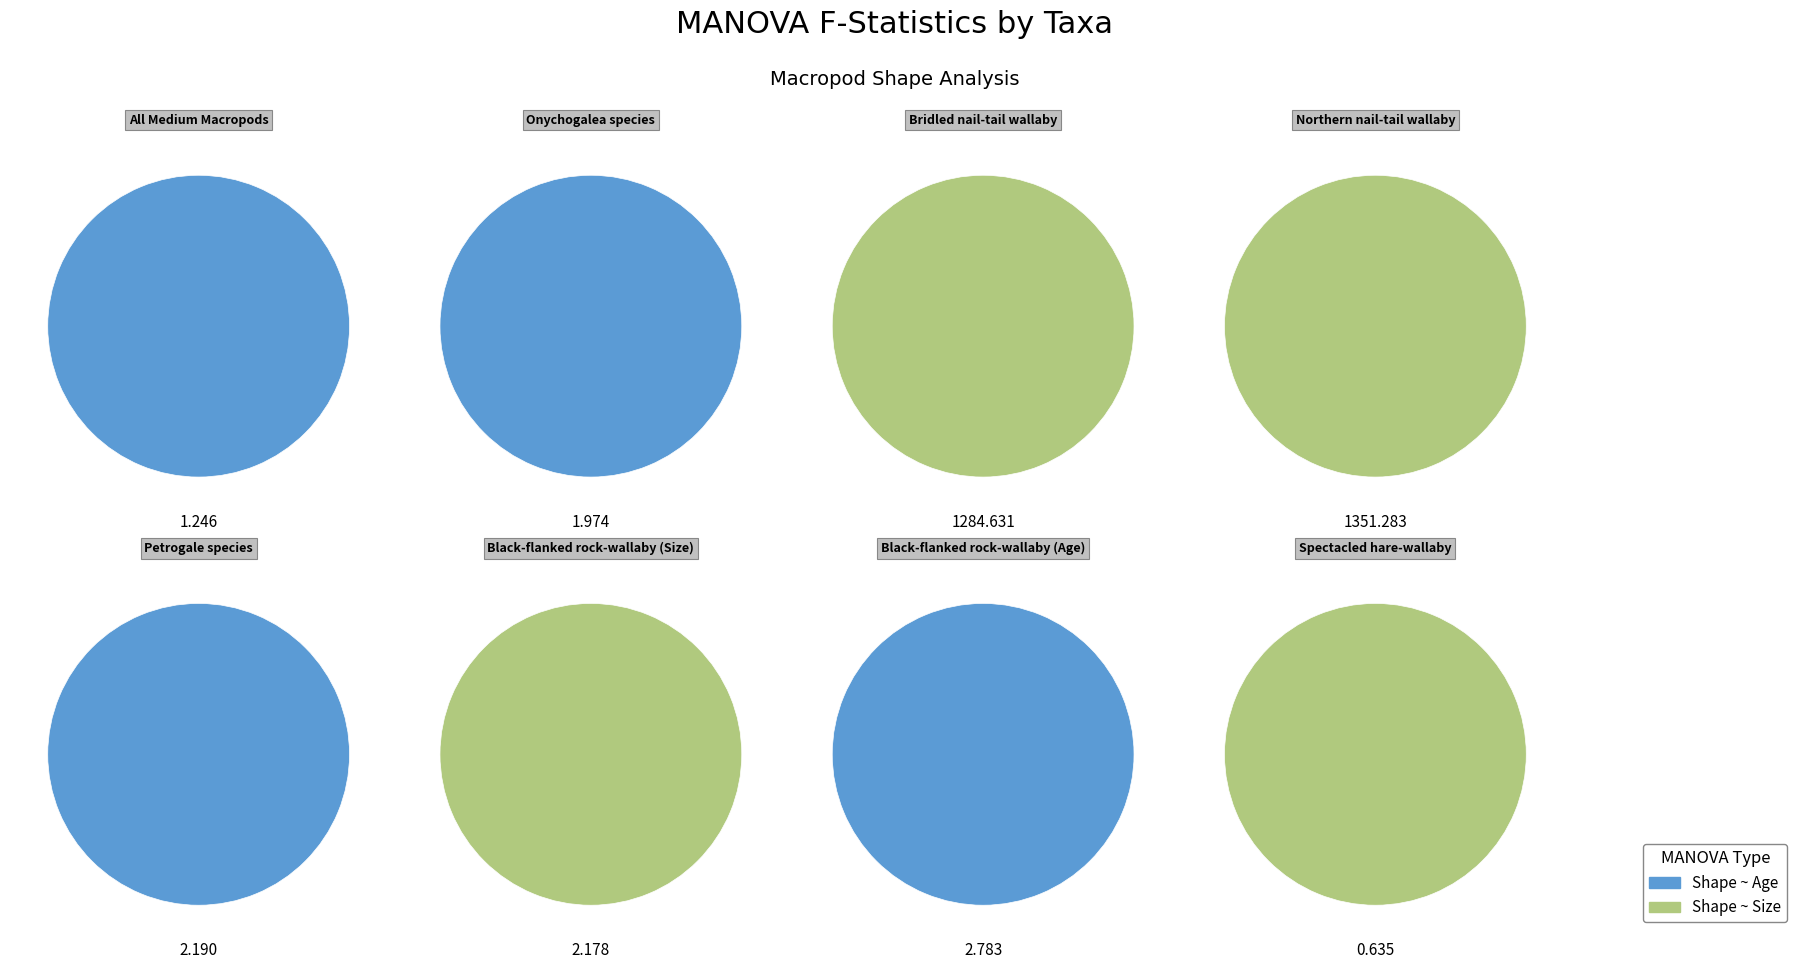

True or false: Onychogalea species accounts for 0% of the total.

True